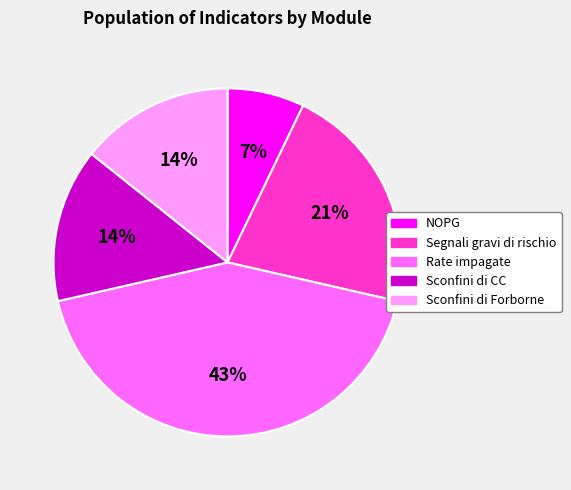

Count the number of slices in the pie.

5